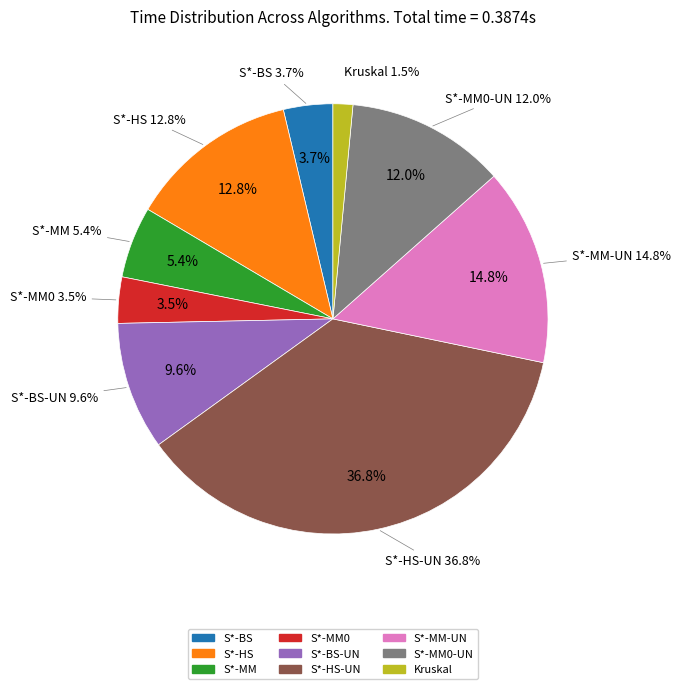

To the nearest percent, what is the average slice percentage?

11%